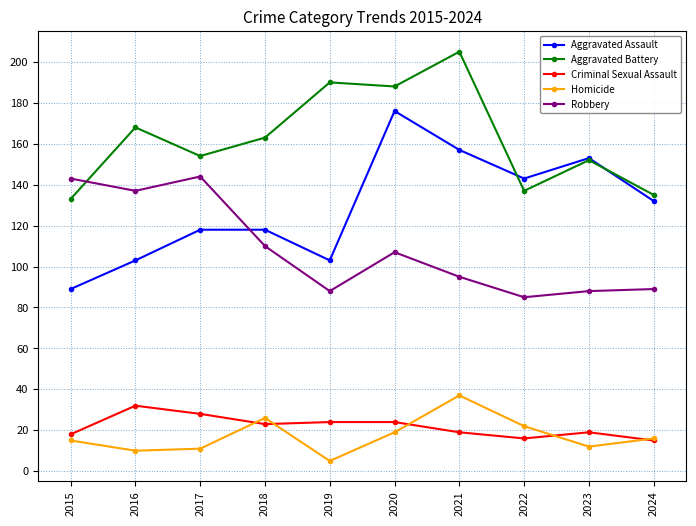

How many series are shown in this chart?

5